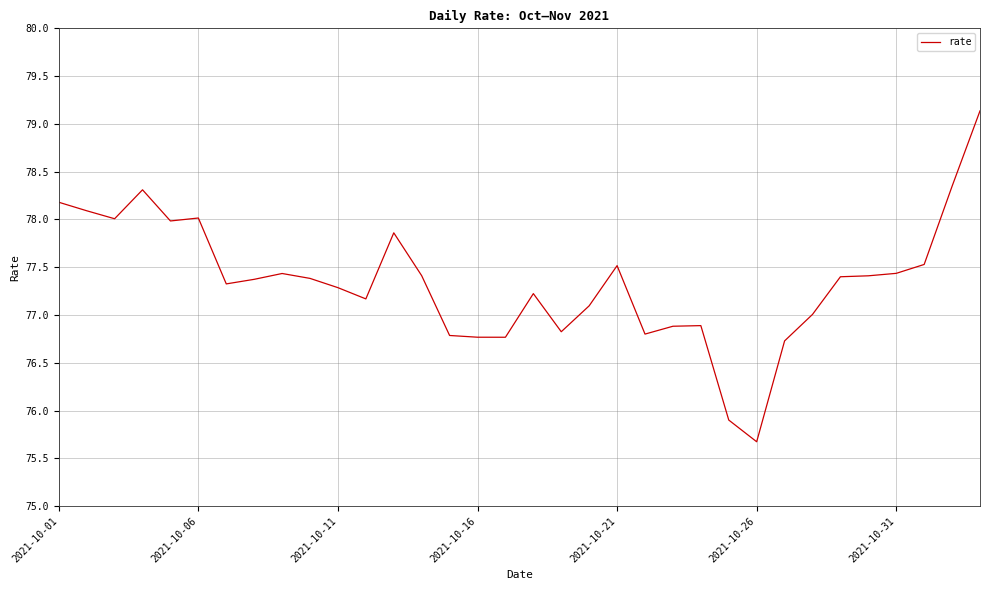

What is the smallest value displayed?

75.7